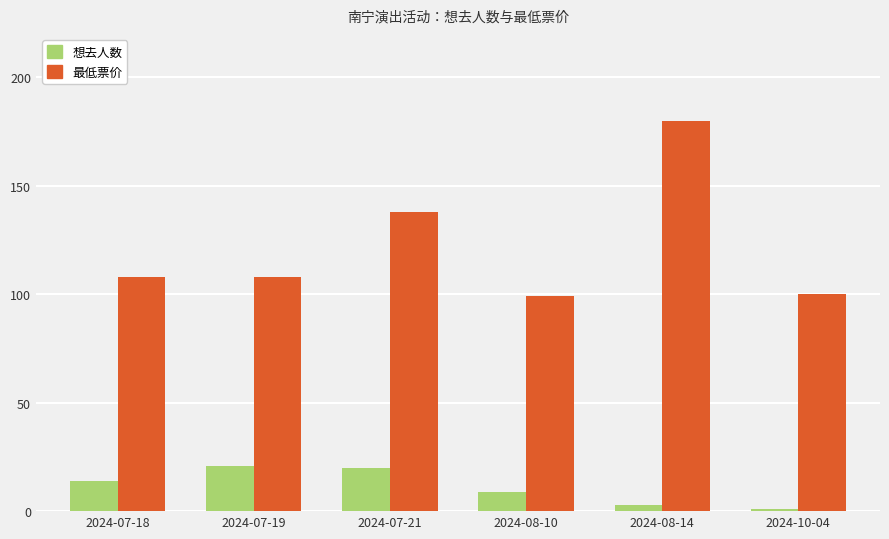

What is the difference between the maximum and second lowest values in the 想去人数 series?

18